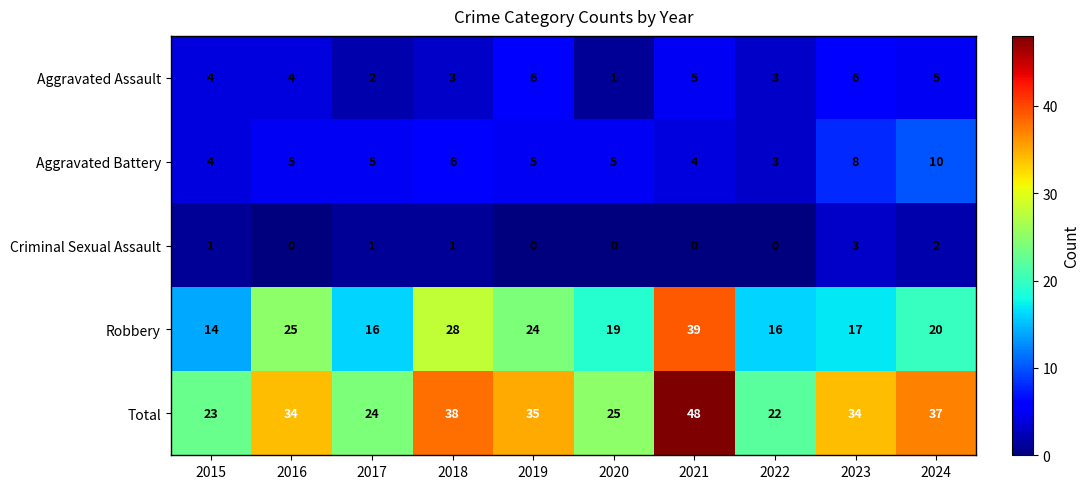

Where is Robbery nearest to the value 26?

2016